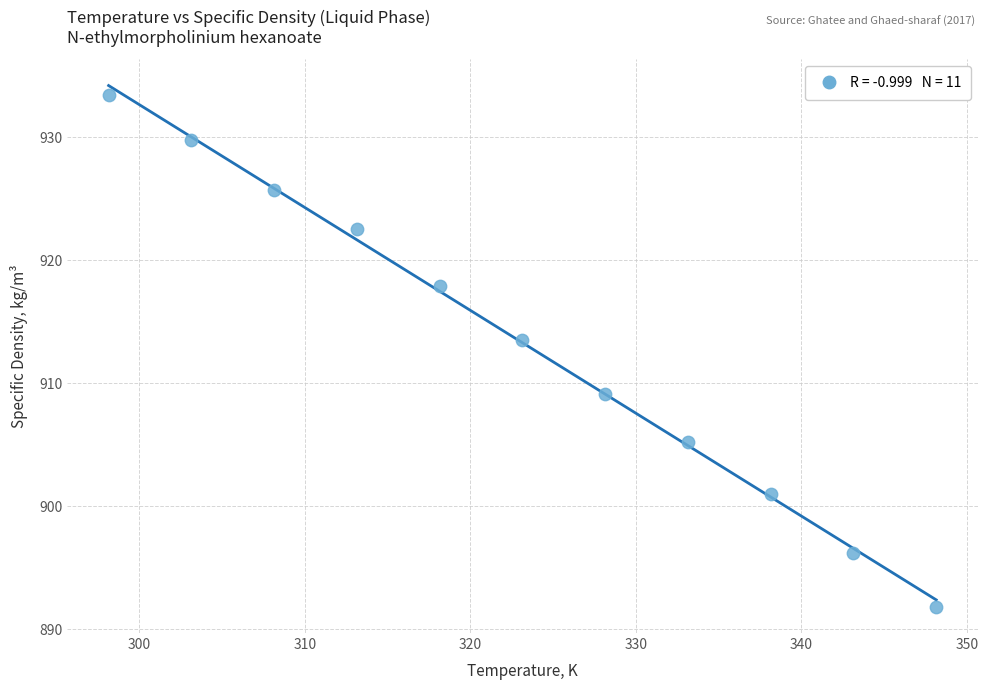

What is the average Y value?

913.3